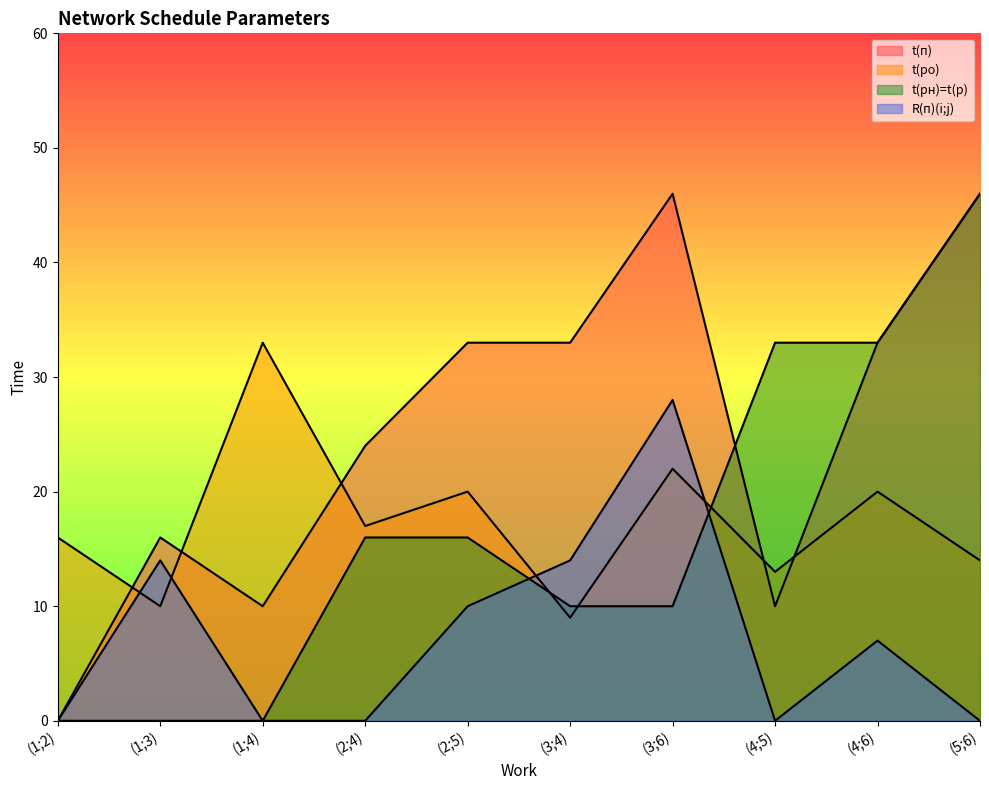

What is the value of the t(п) point at the 6th from the left?

33.0